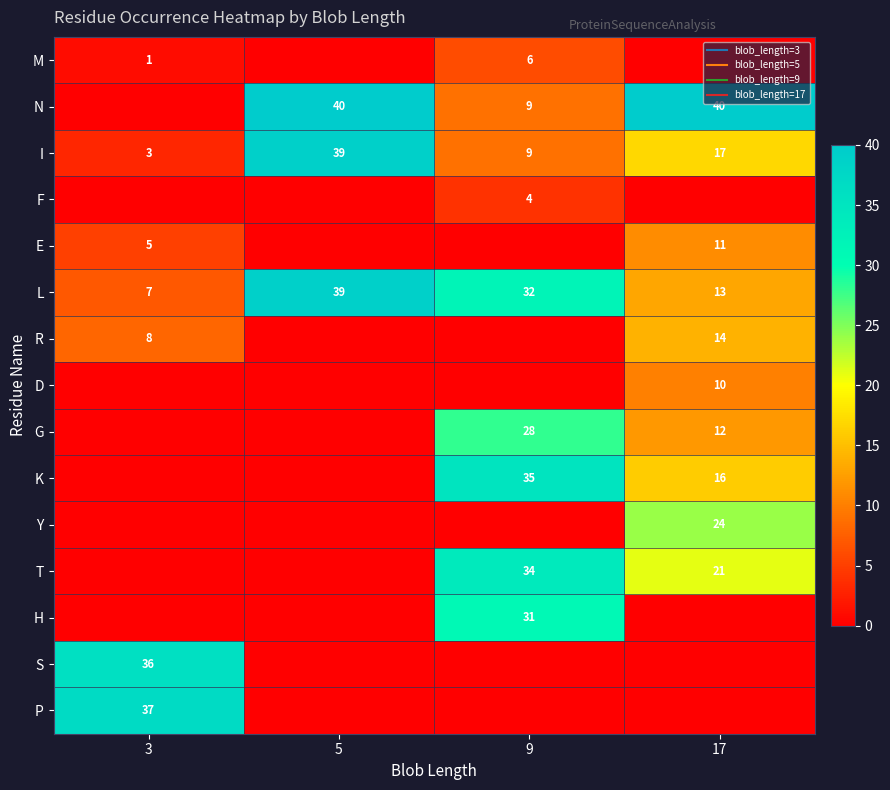

Between 17 and 5, which is larger?

17